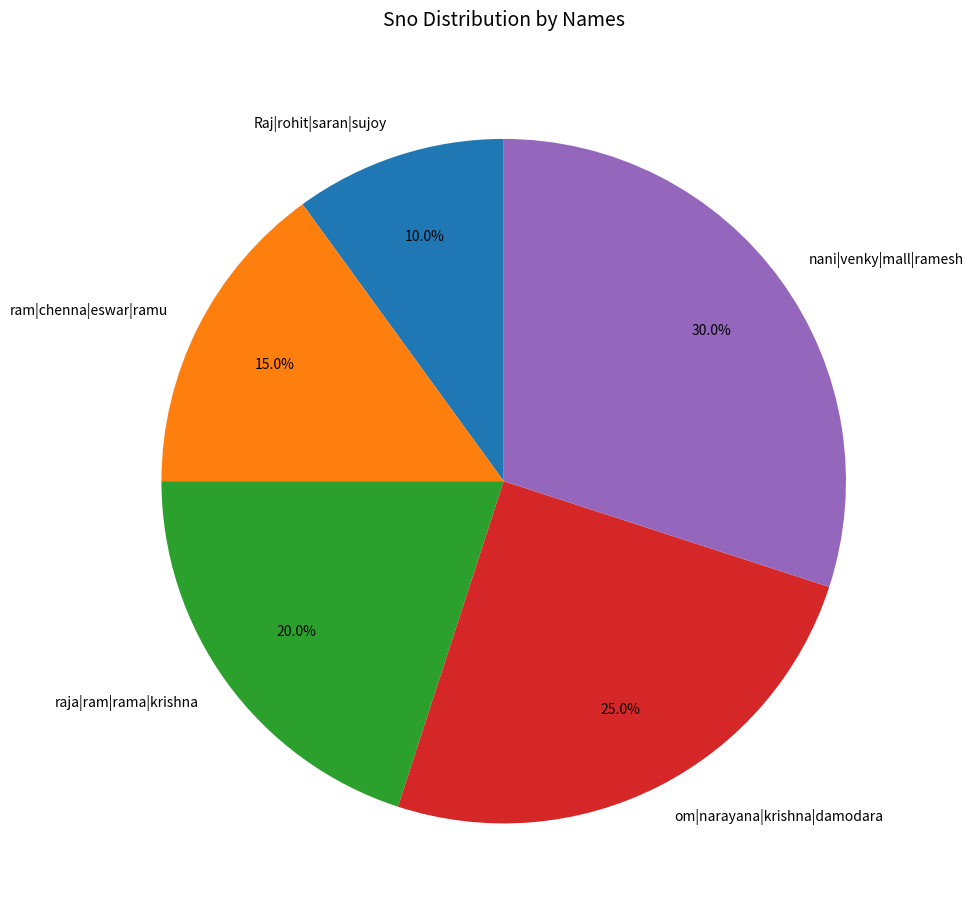

What is the total percentage of nani|venky|mall|ramesh and raja|ram|rama|krishna?

50.0%